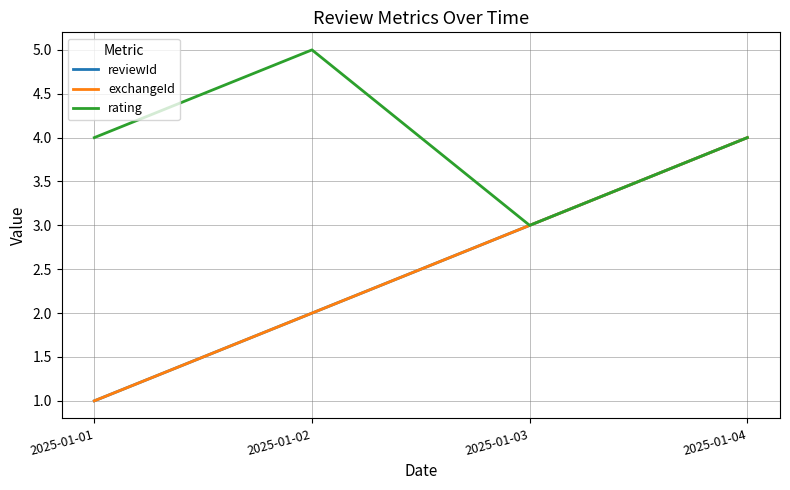

Is this an area chart (filled region under the line)?

No